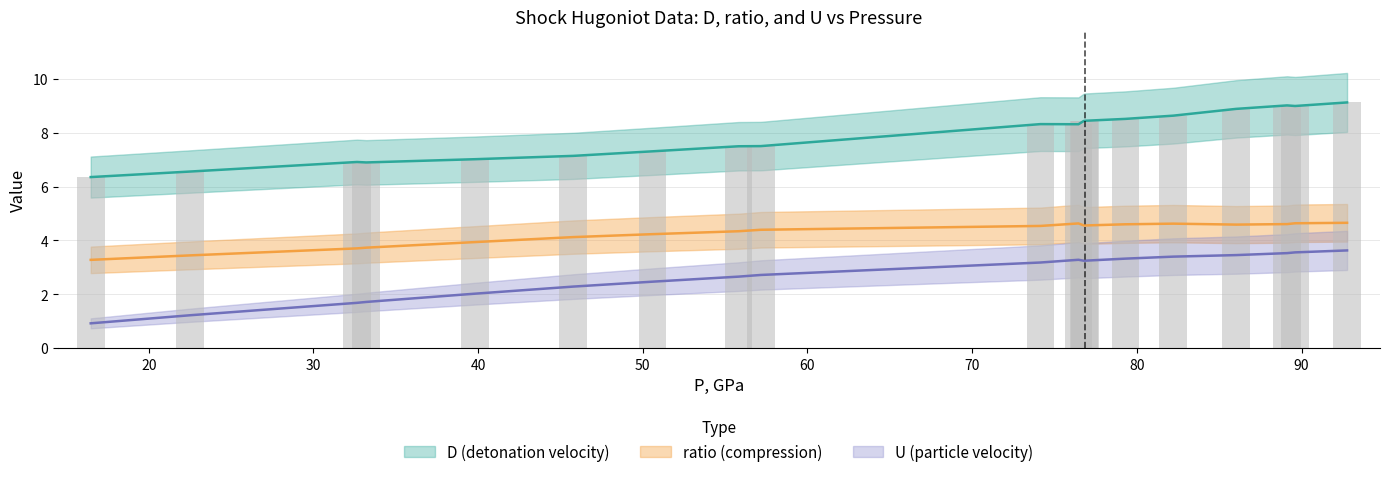

At which label is D closest to 7?

39.798